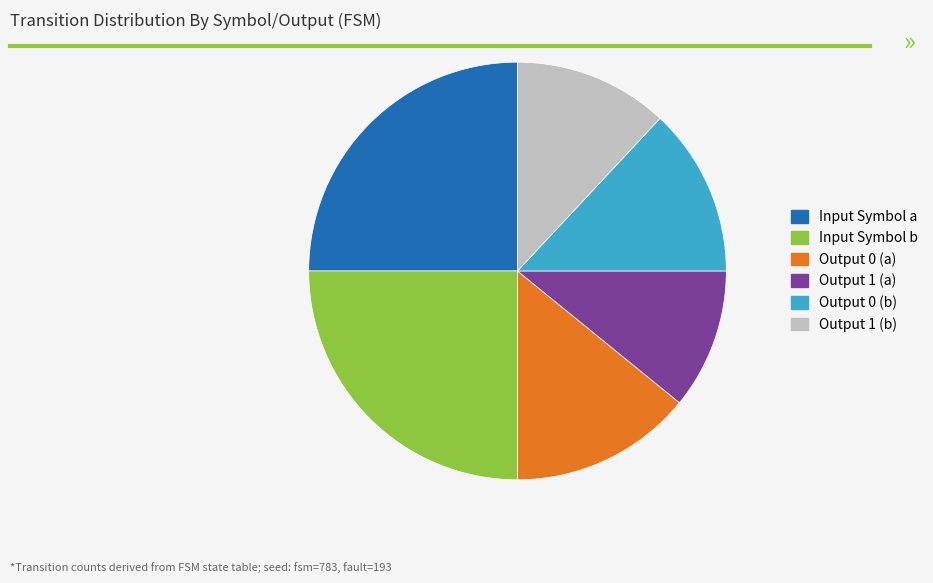

Combined, do Input Symbol a and Output 0 (a) account for over 50%?

No